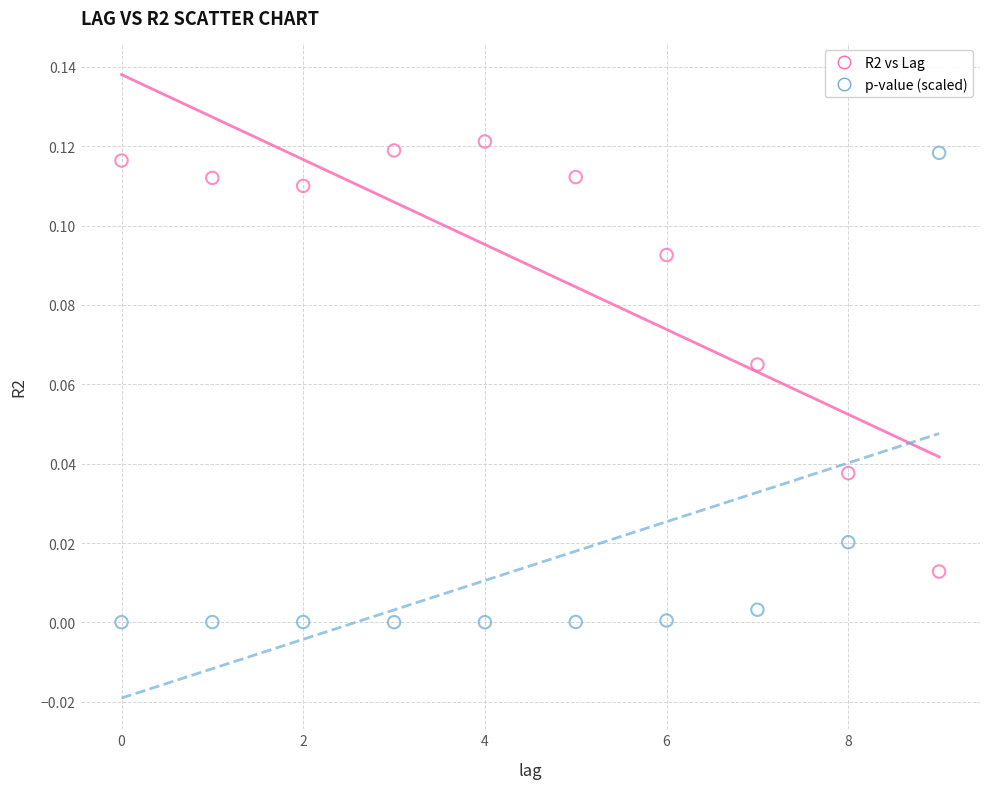

Which series reaches the minimum Y coordinate?

p-value (scaled)